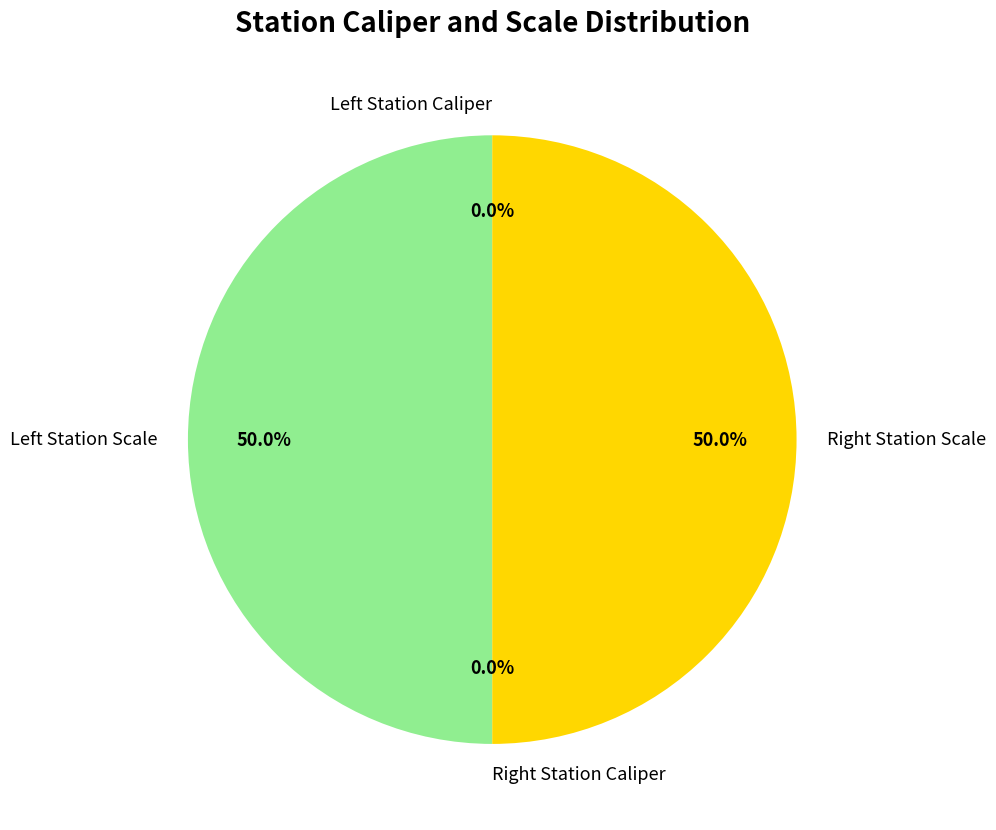

How many slices are in this pie chart?

4